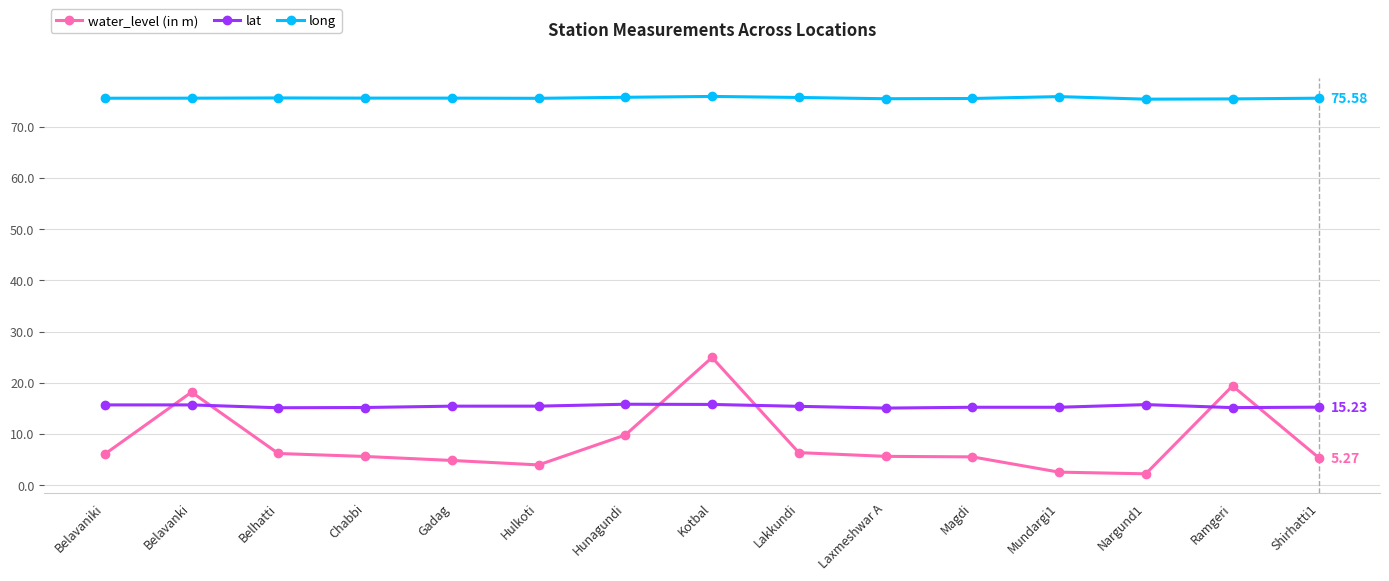

At how many categories does at least one series exceed 69?

15